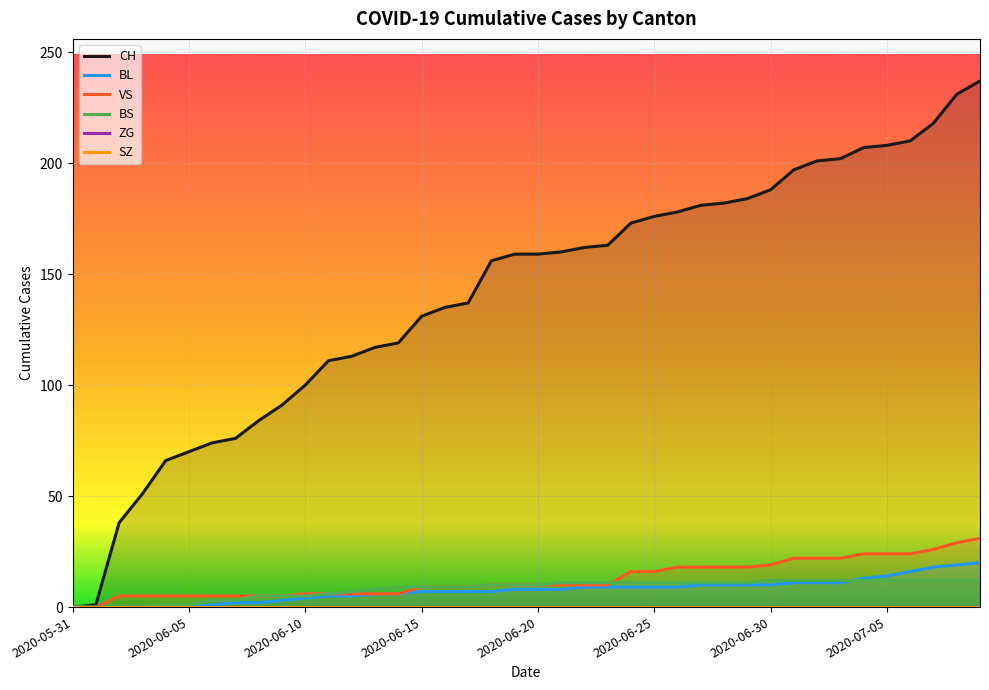

Count the number of data series in this chart.

6